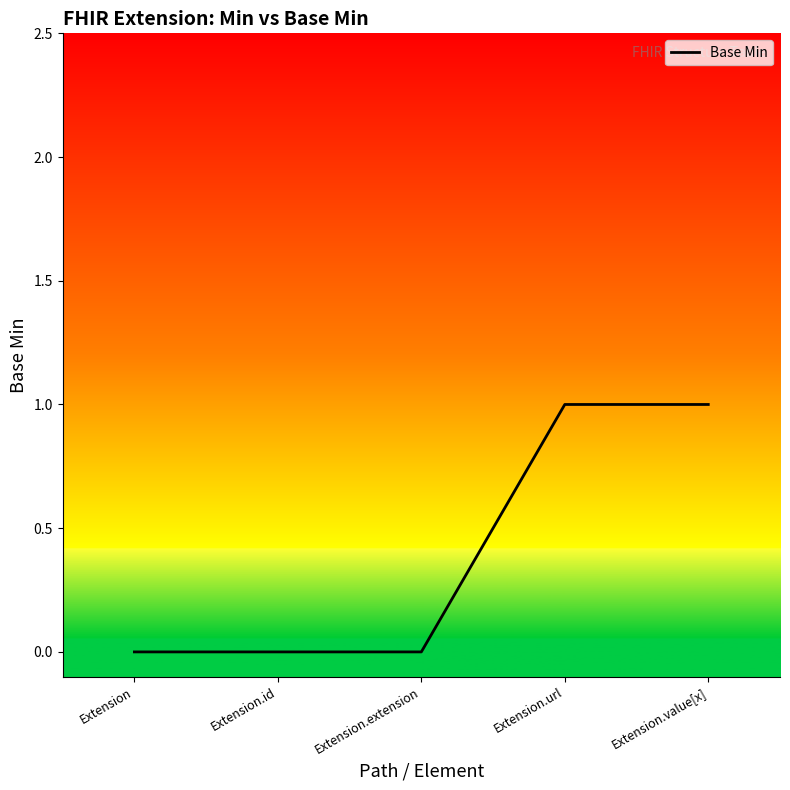

How many values are between 0 and 1?

5